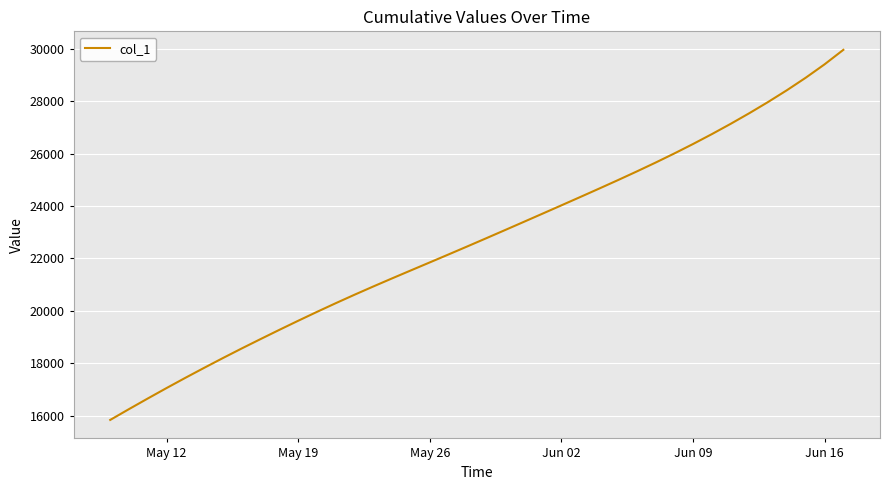

What is the minimum value shown in the chart?

15842.6